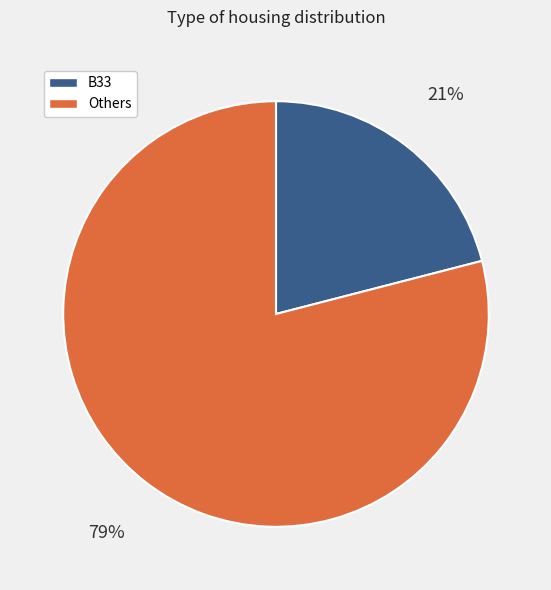

What is the smallest slice in the pie chart?

B33